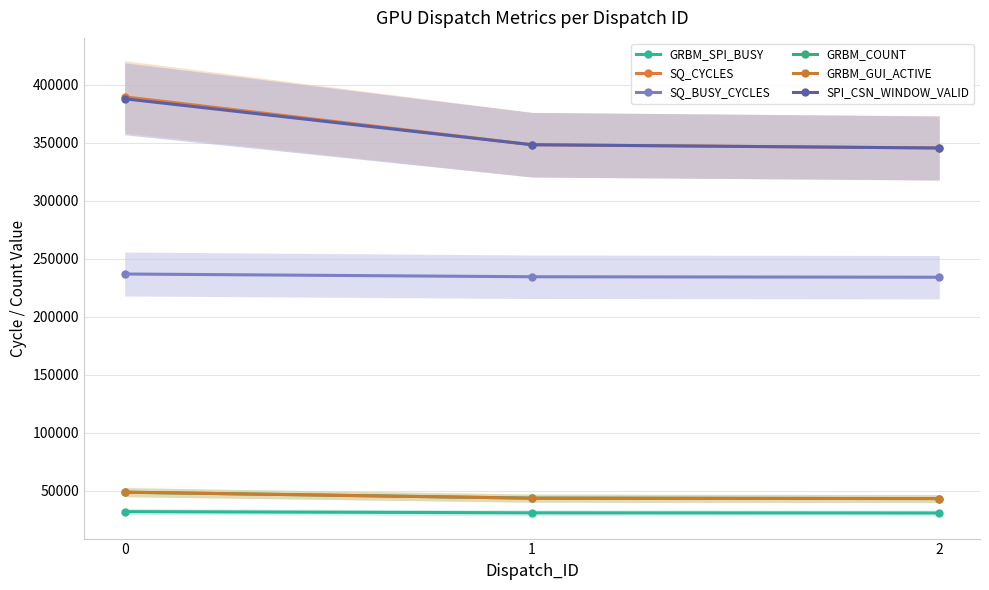

What is the minimum value for SQ_BUSY_CYCLES?

234002